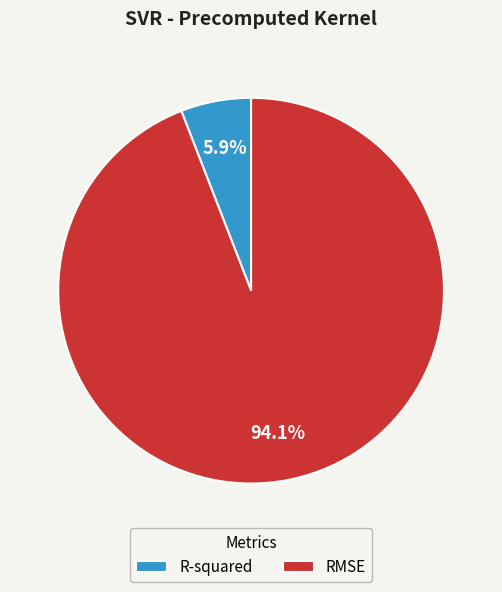

Which category has the smallest portion of the pie?

R-squared